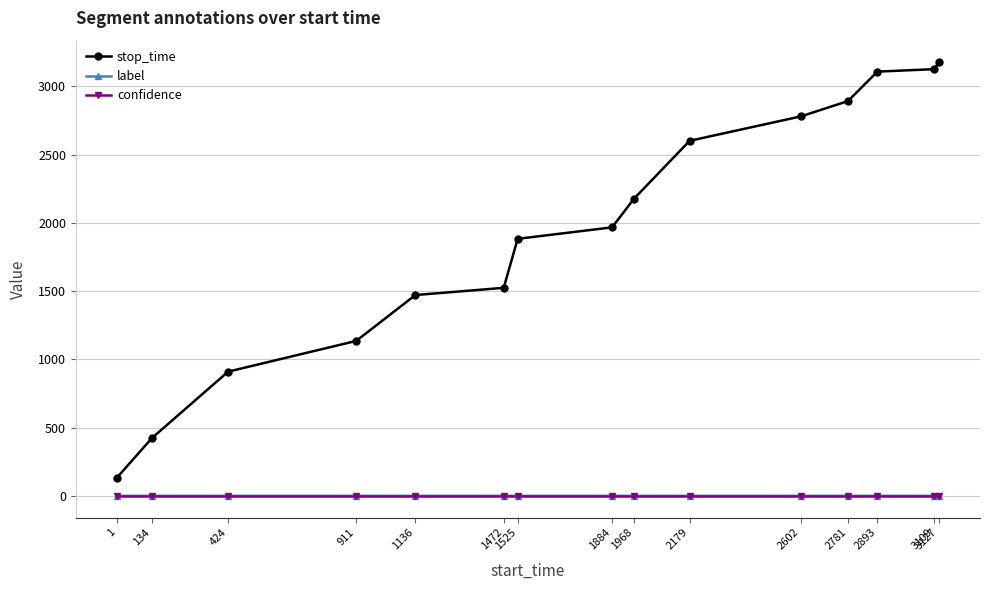

What is the average value of the stop_time series?

1954